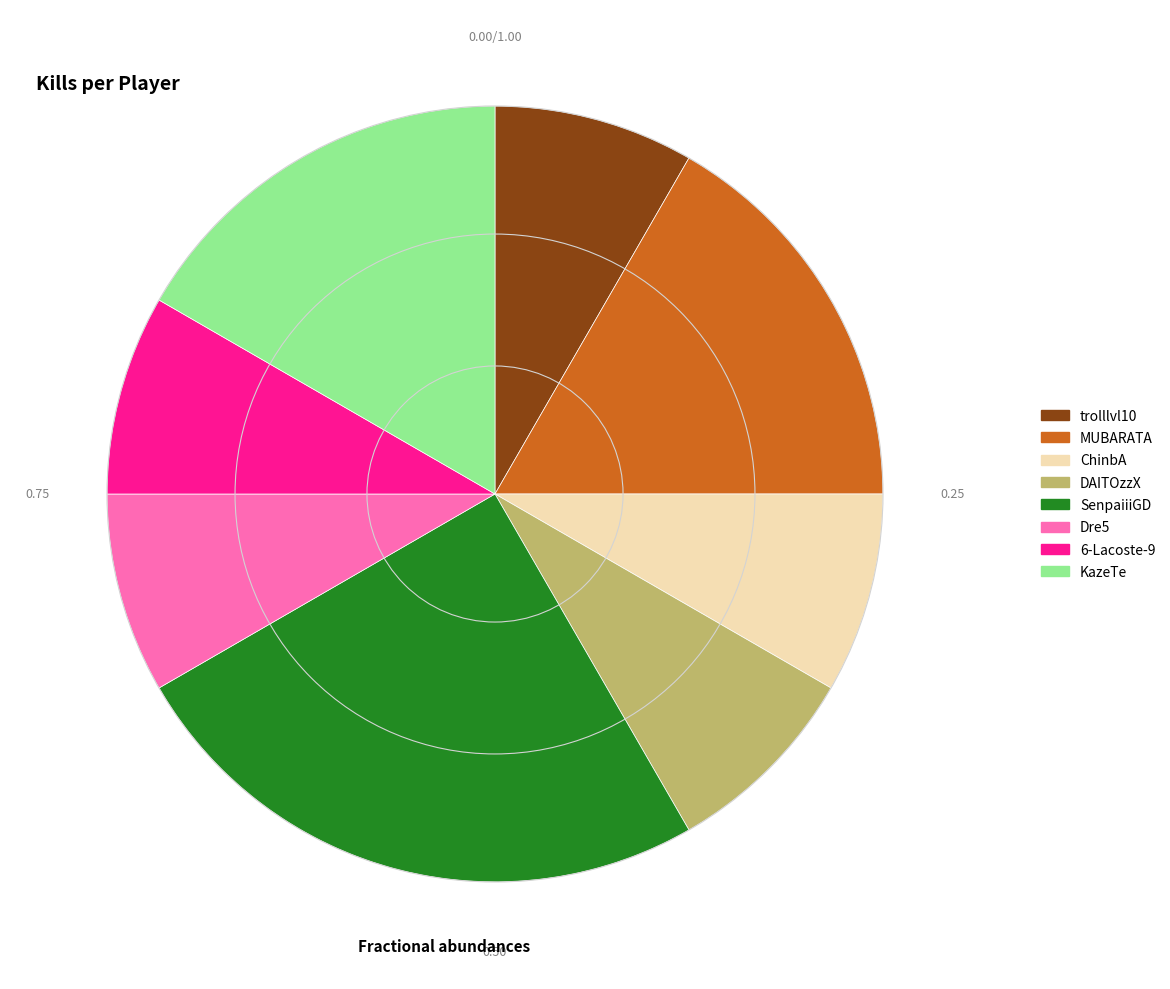

Is there a majority slice in this chart?

No